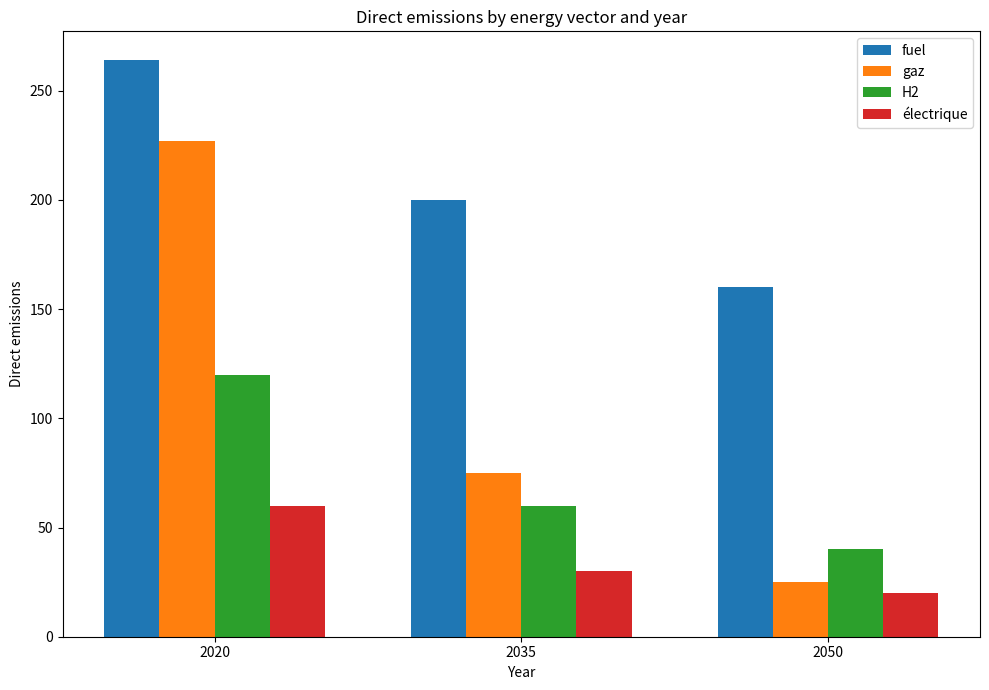

The électrique series shows 60 at 2020. True or false?

True